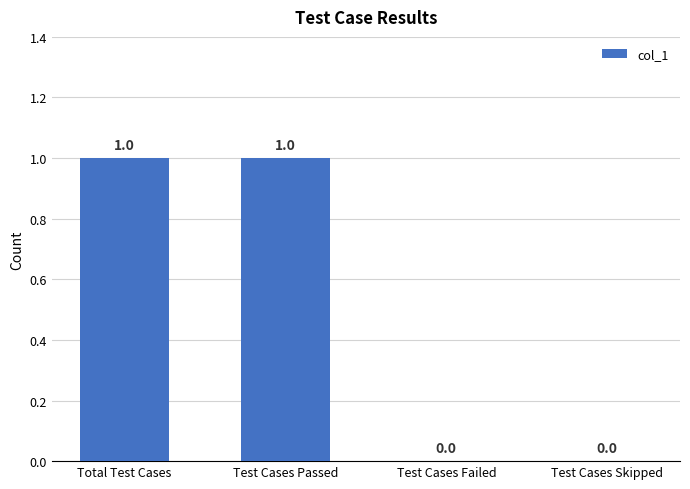

How many values are between 0 and 1?

4